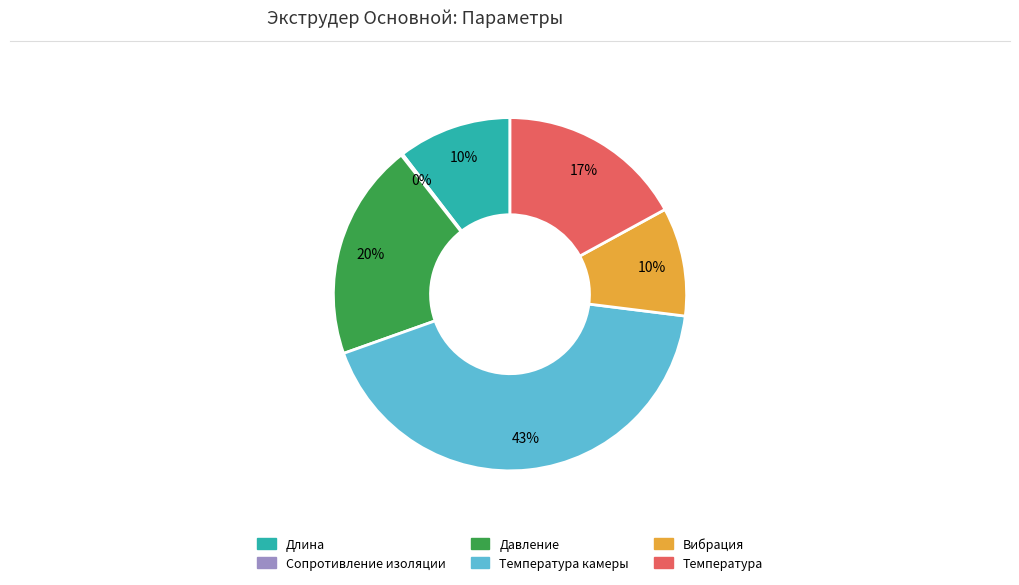

Is there any slice that represents more than half of the pie?

No